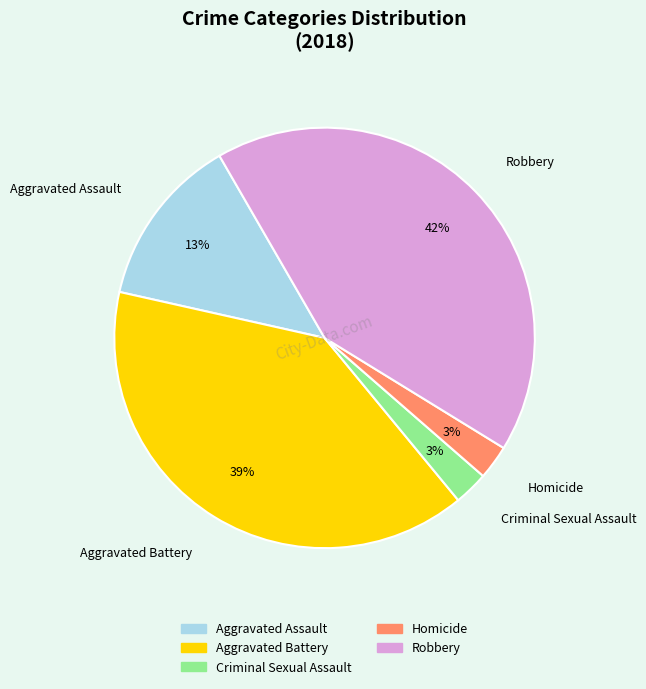

Count the number of slices in the pie.

5